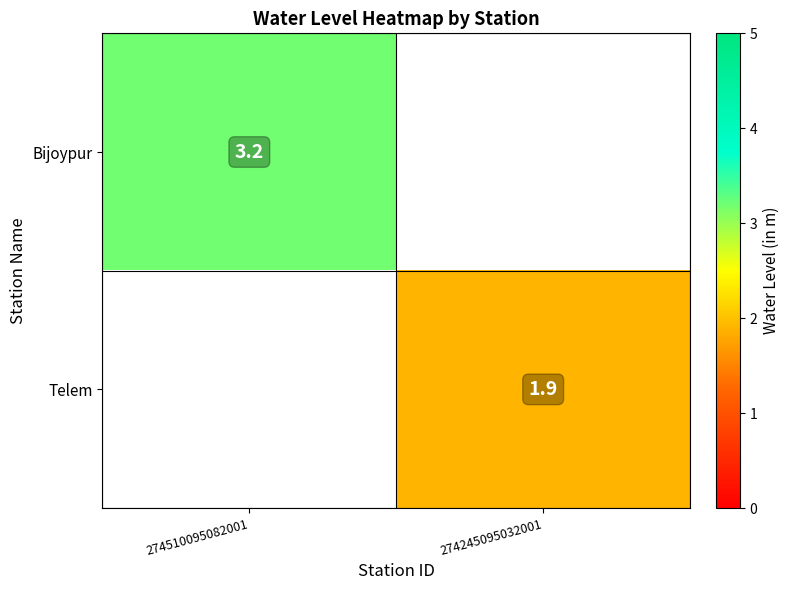

What is the greatest value displayed?

3.2